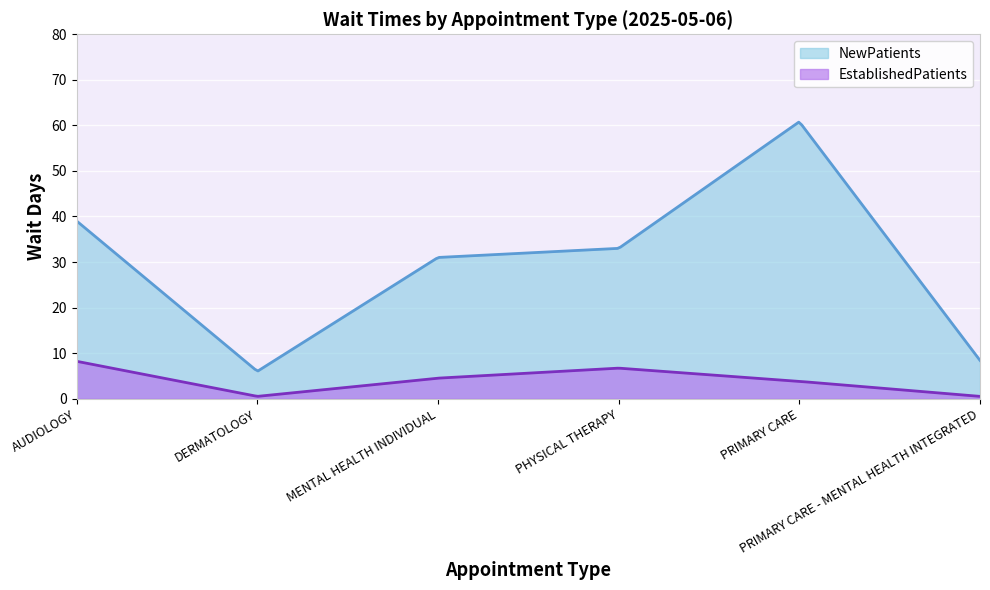

What are all the series names shown in the legend?

NewPatients, EstablishedPatients